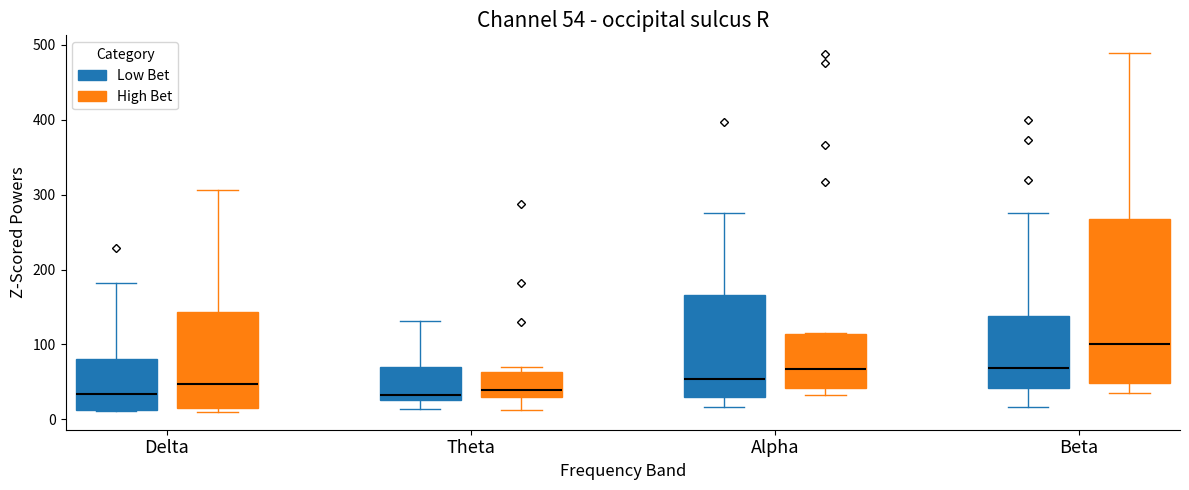

Which box is the tallest, from its lower edge to its upper edge?

Beta (High Bet)